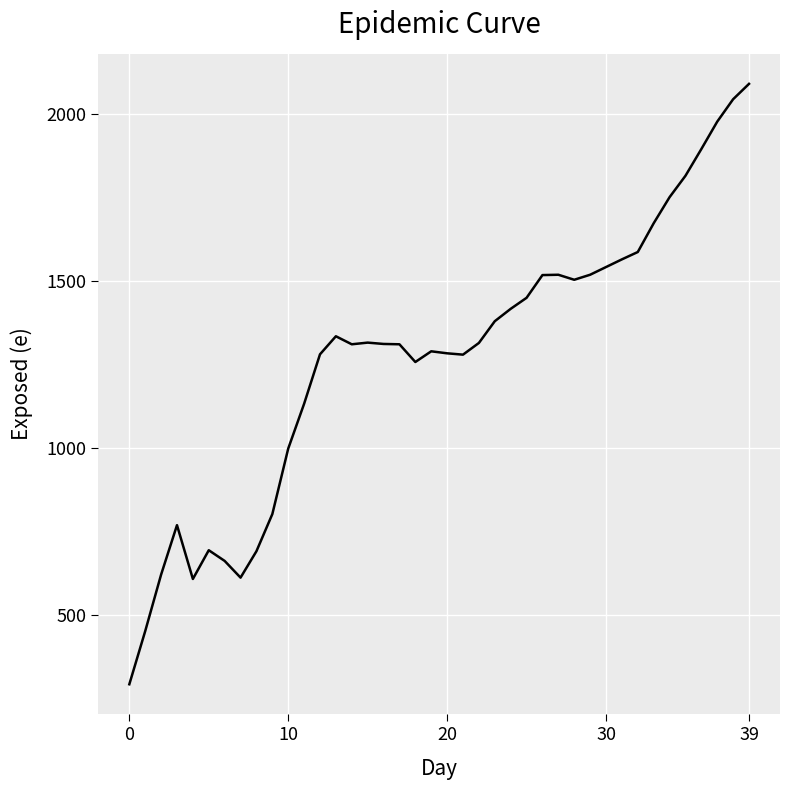

What is the smallest value displayed?

293